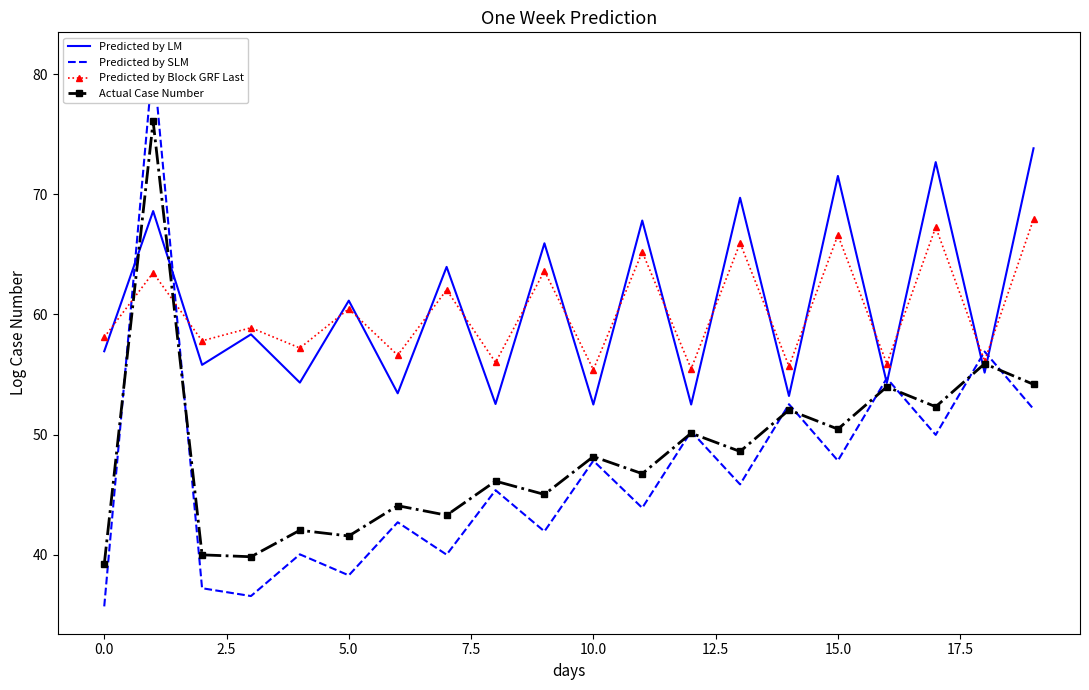

What is the label of the 2nd point from the right?

18